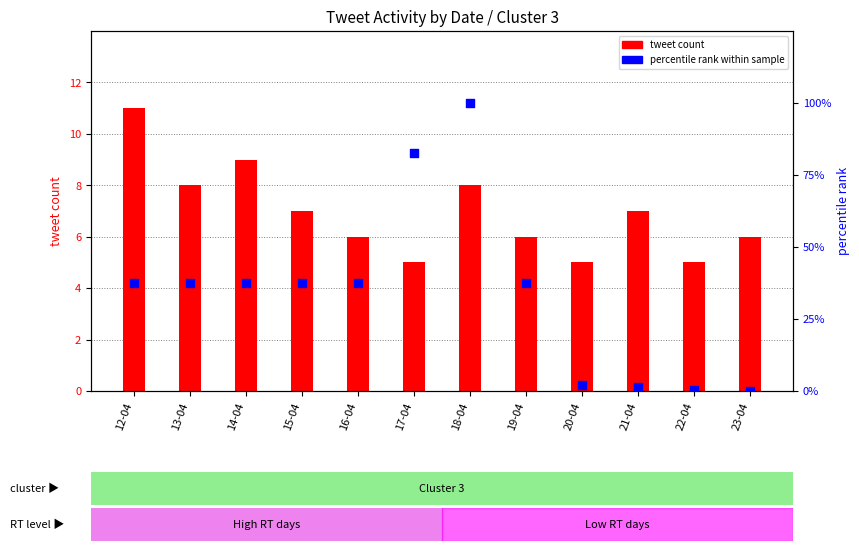

At which category is the sum across all series the highest?

18-04